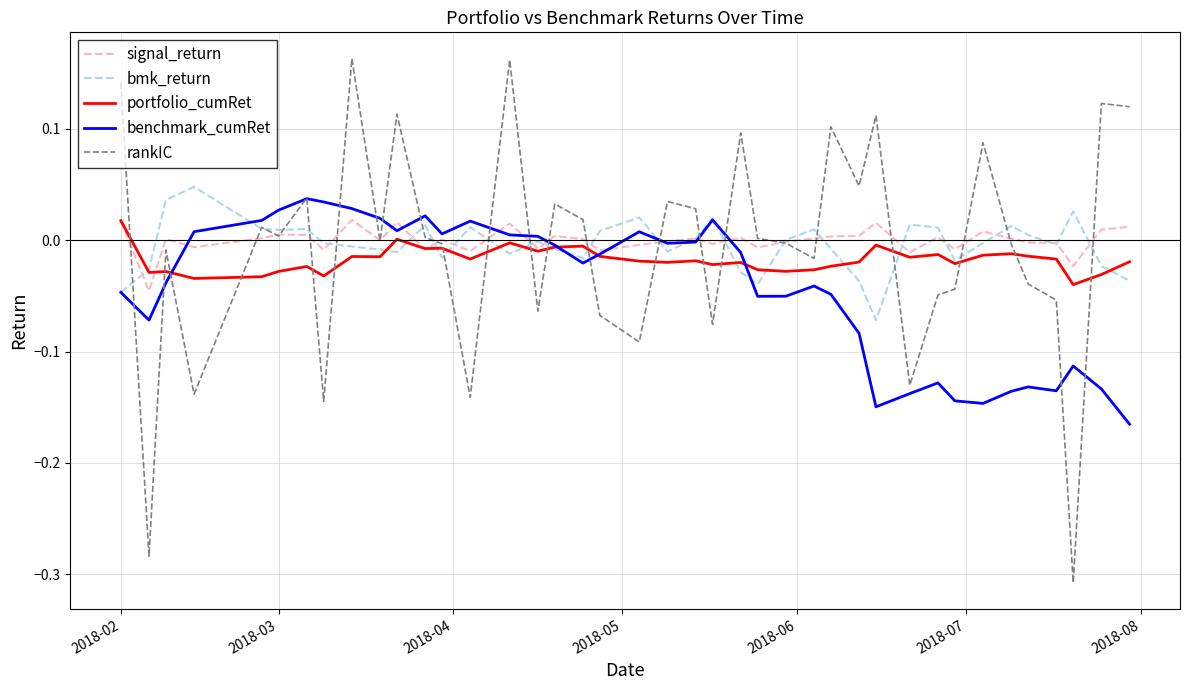

Which series has the widest spread of values?

rankIC